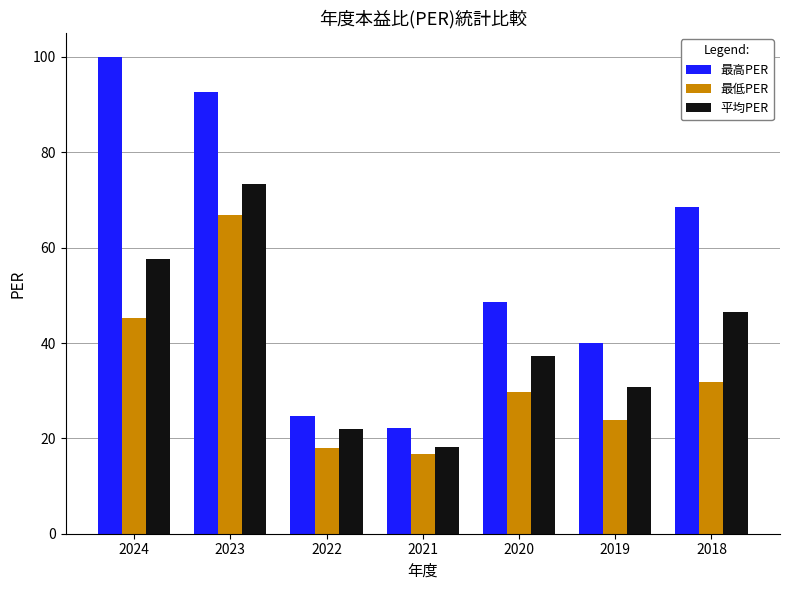

What is the difference between the maximum and minimum values in the 平均PER series?

55.1